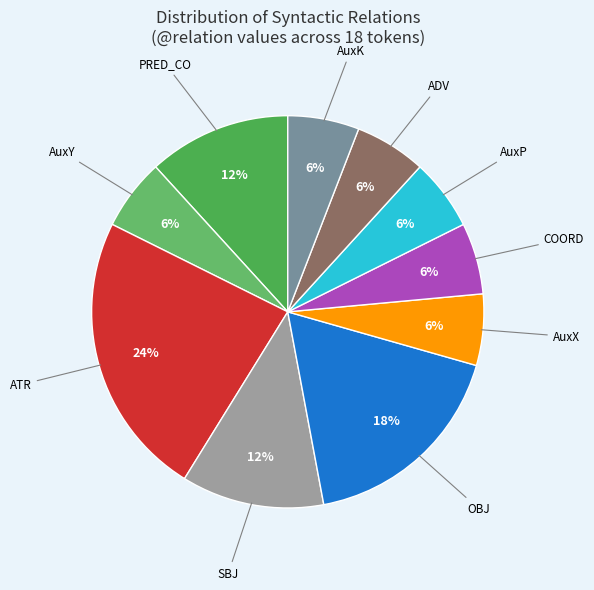

To the nearest percent, what is the difference between the largest and smallest slice percentages?

18%